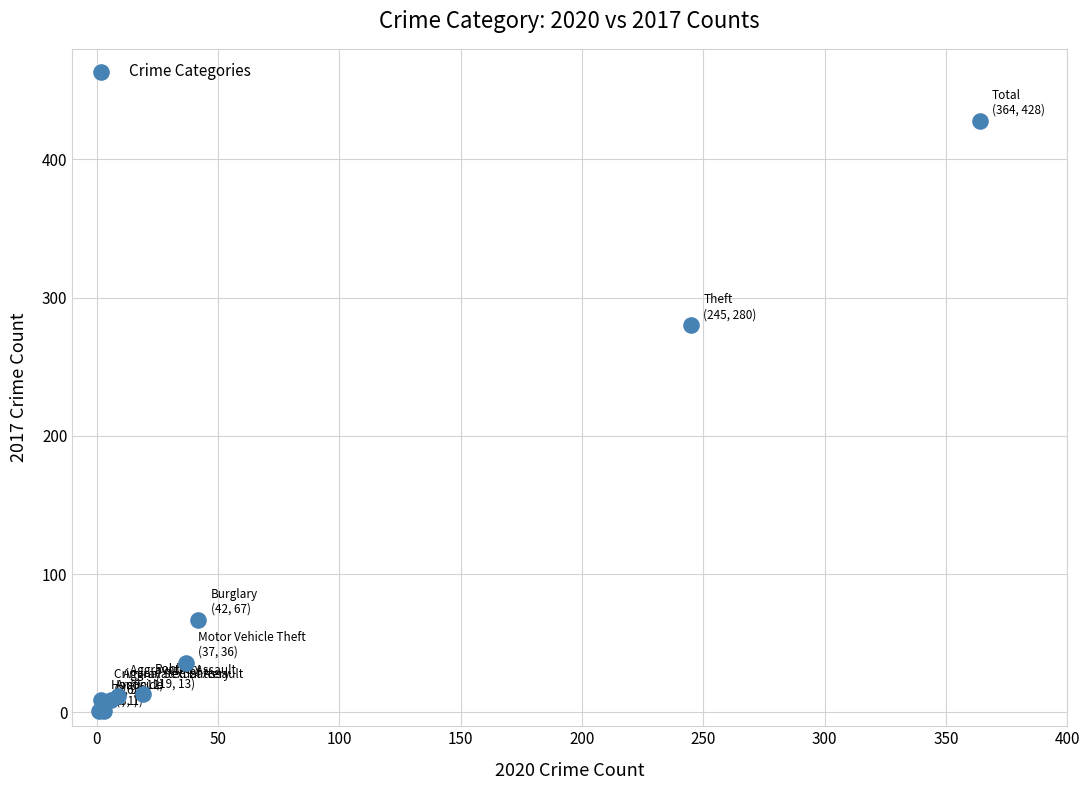

What Y value in the scatter plot is closest to 214?

280